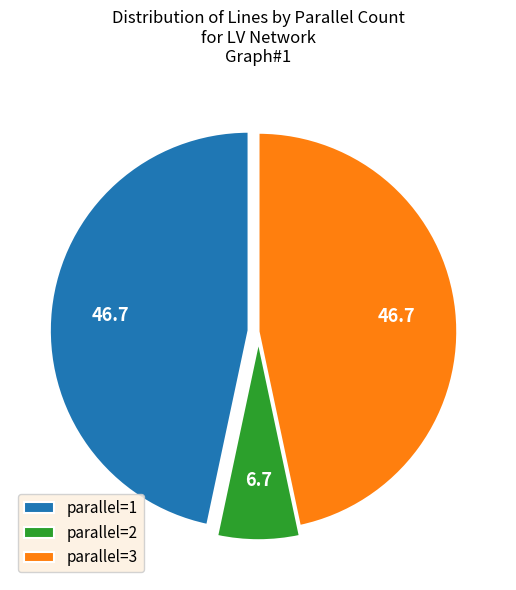

Count the number of slices in the pie.

3